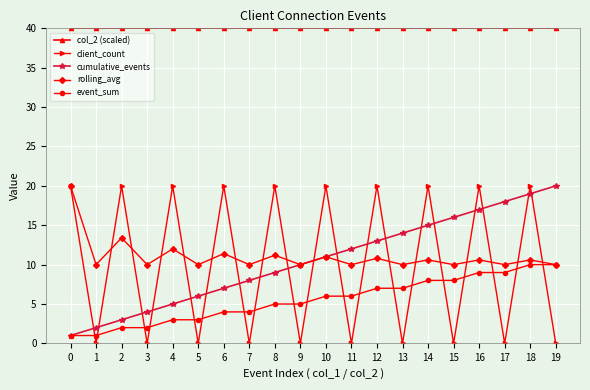

What is the difference between the highest and lowest values at 15?

40.0